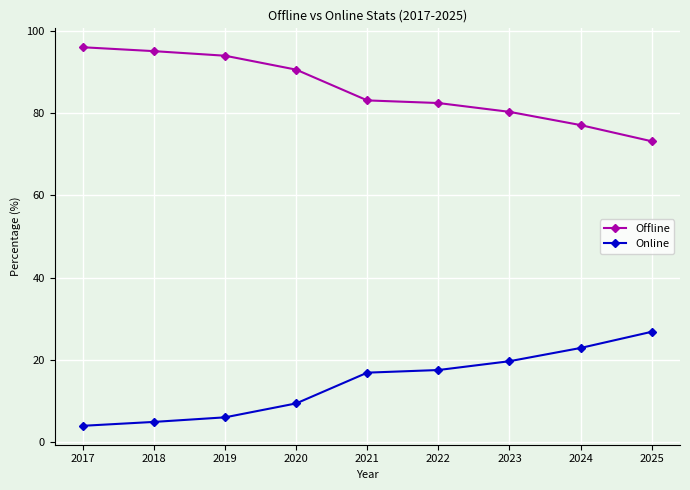

What is the minimum value shown in the chart?

4.0